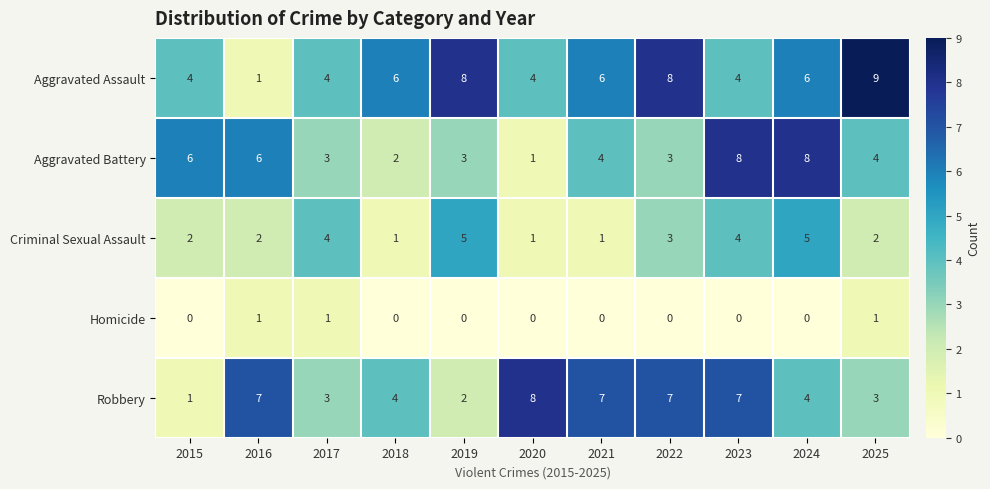

What is the sum of the Criminal Sexual Assault values at 2015 and 2019?

7